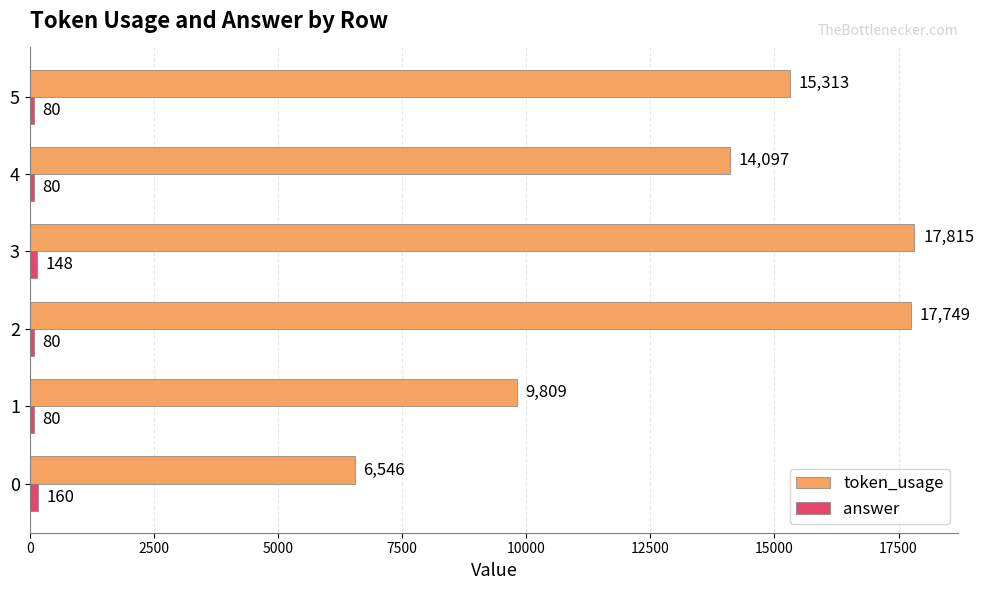

What is the highest value of the token_usage series?

17815